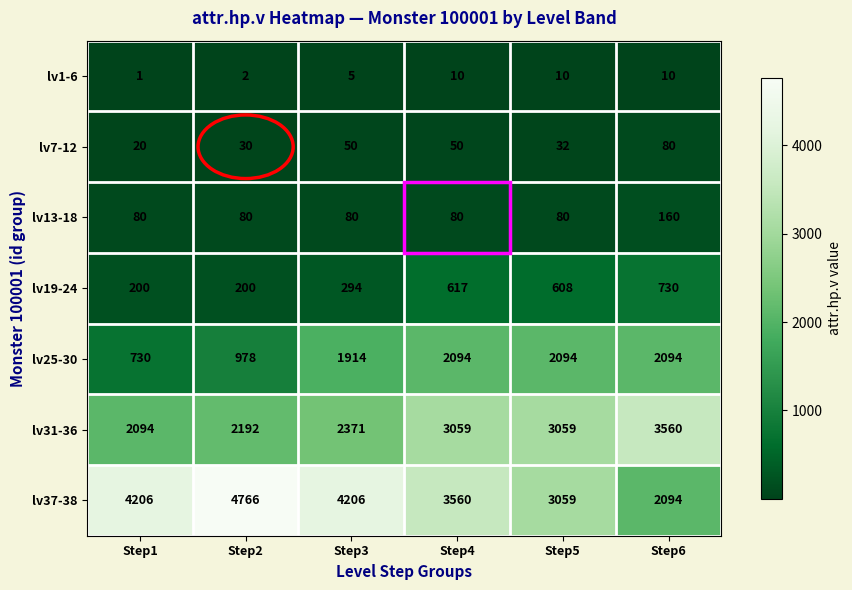

The lv7-12 series shows 28 at Step4. True or false?

False